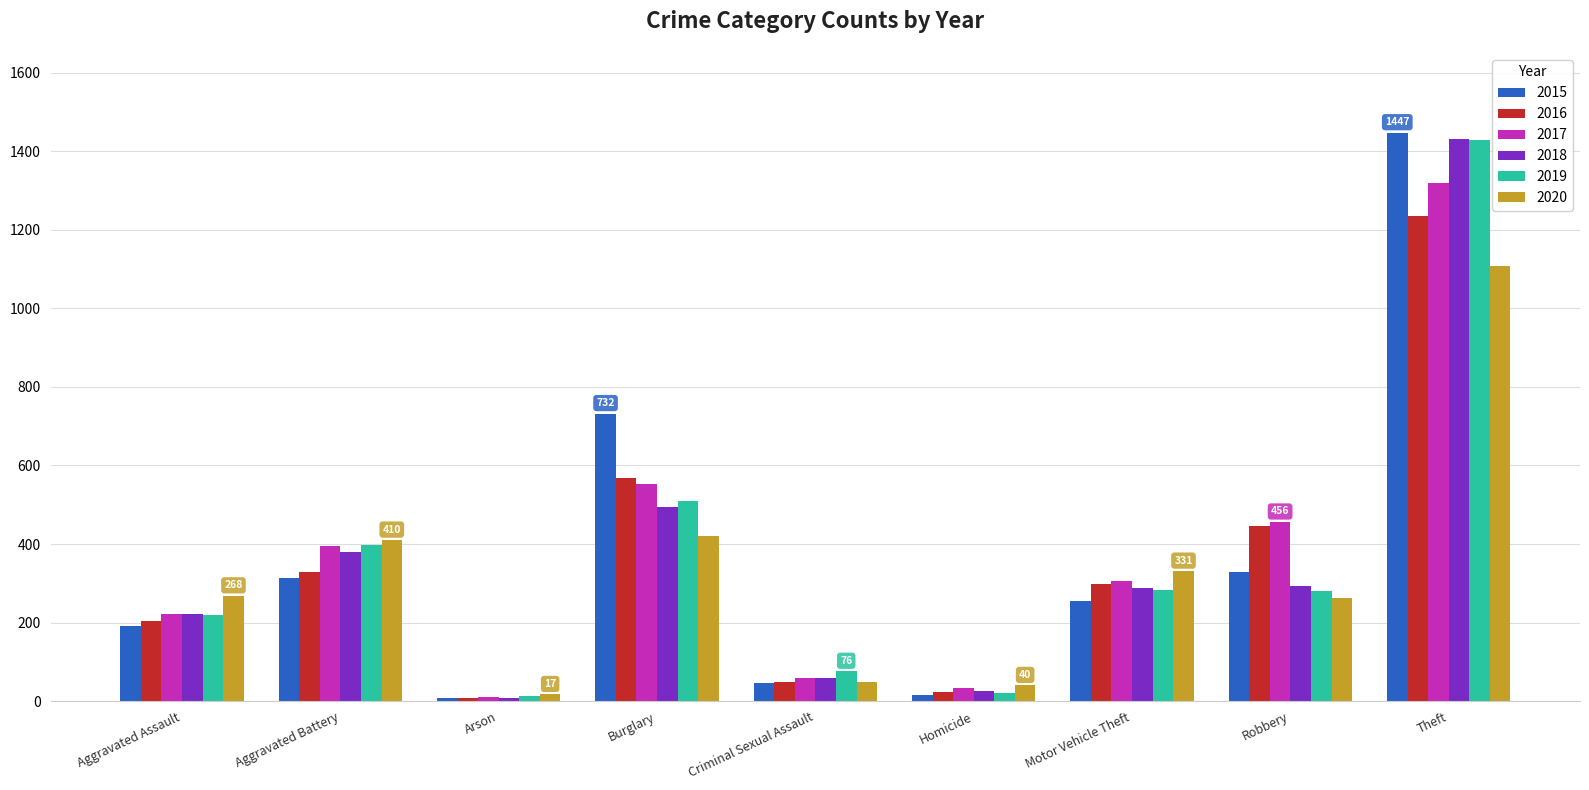

The value of 2018 at Motor Vehicle Theft is 289. True or false?

True